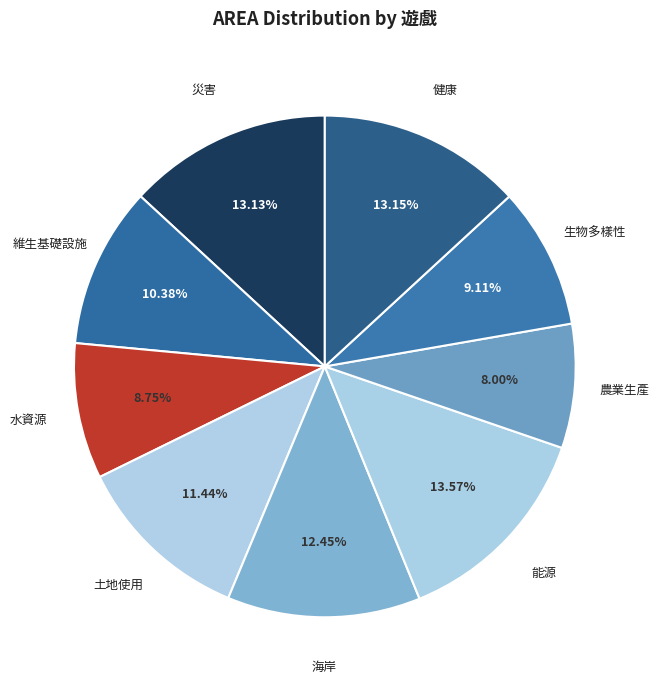

Count the number of slices in the pie.

9